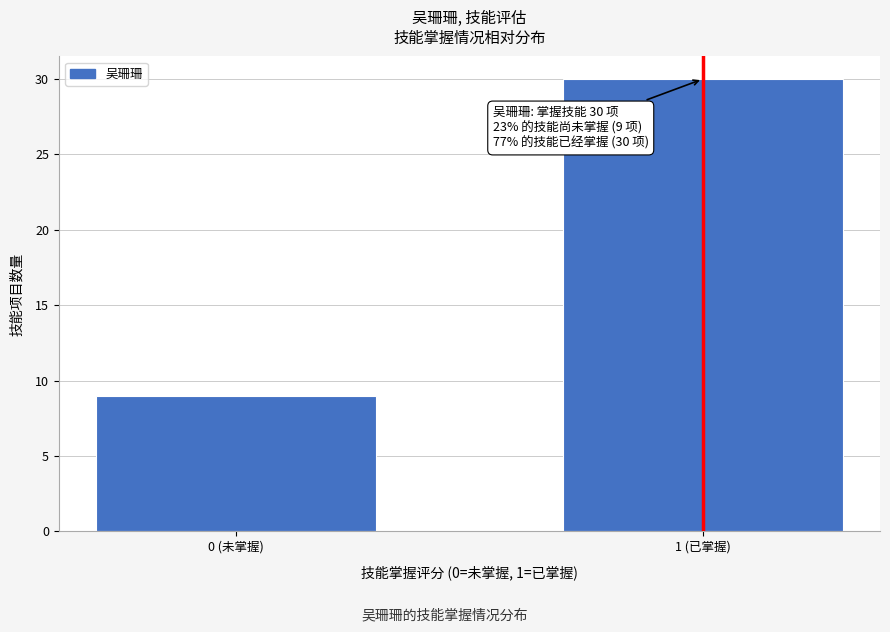

Reading right to left, what are all the values shown in this chart?

1 (已掌握)=30	0 (未掌握)=9